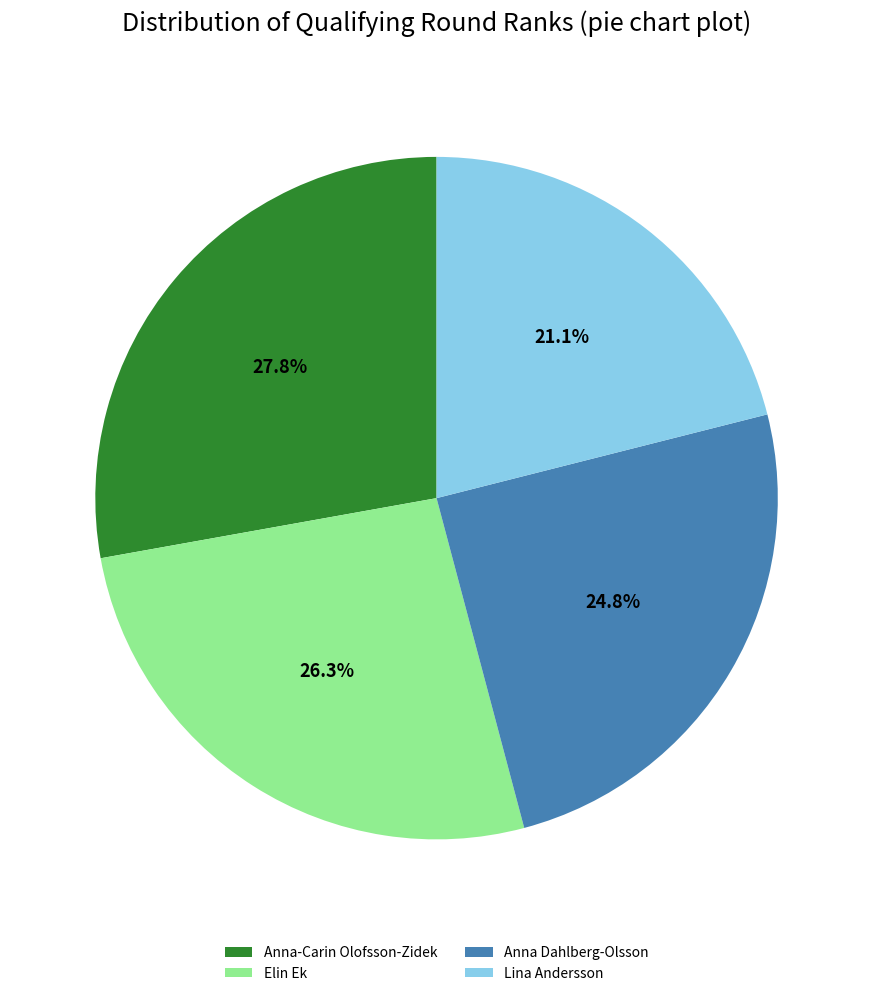

How many segments does this pie chart have?

4